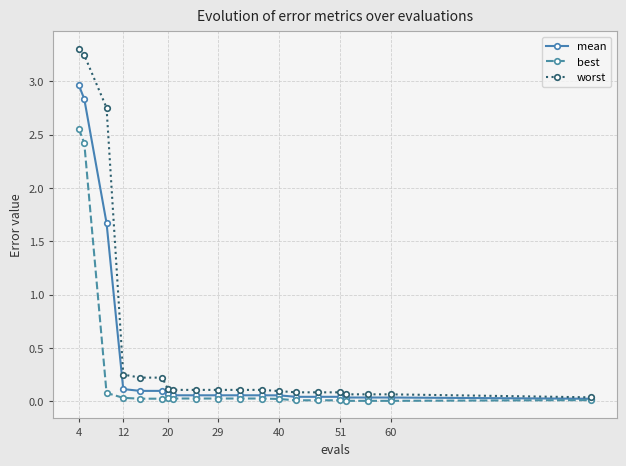

List the series in order of their overall mean, lowest first.

best, mean, worst